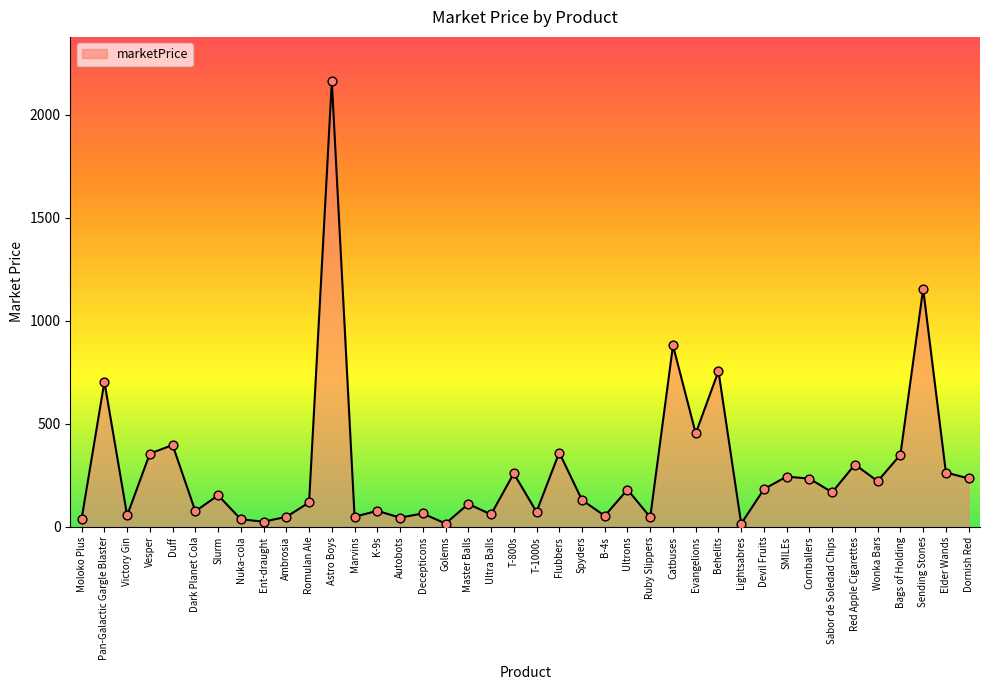

What is the change in value from Marvins to Spyders?

+80.9